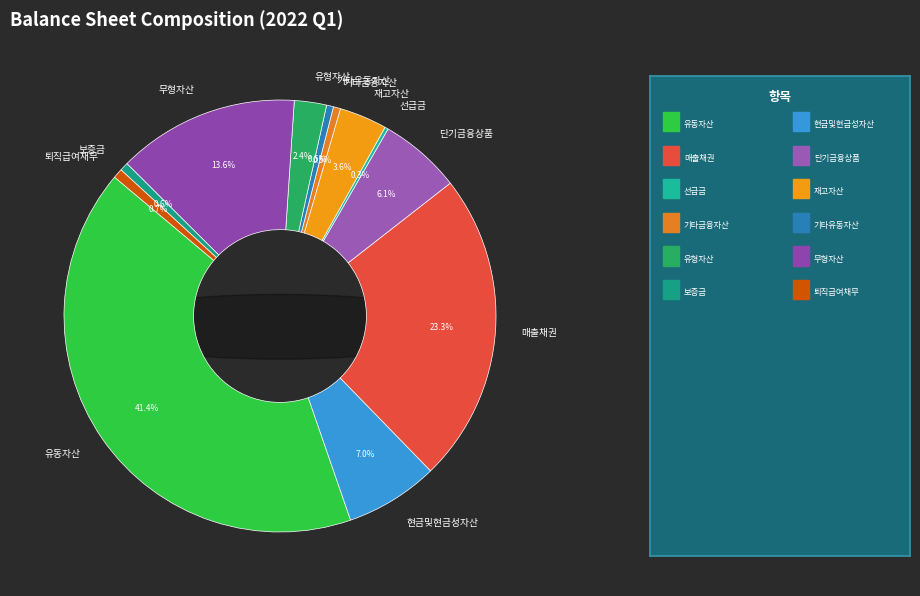

Does 현금및현금성자산 represent more than half of the total?

No